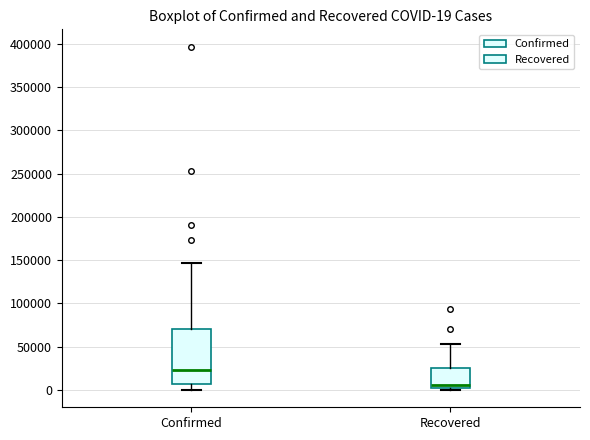

Which box has the lowest median line?

Recovered